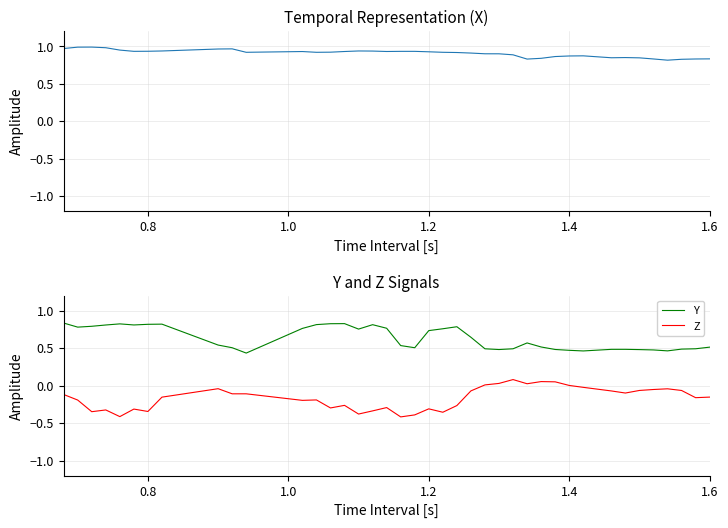

Which series has the largest range (max minus min)?

Z